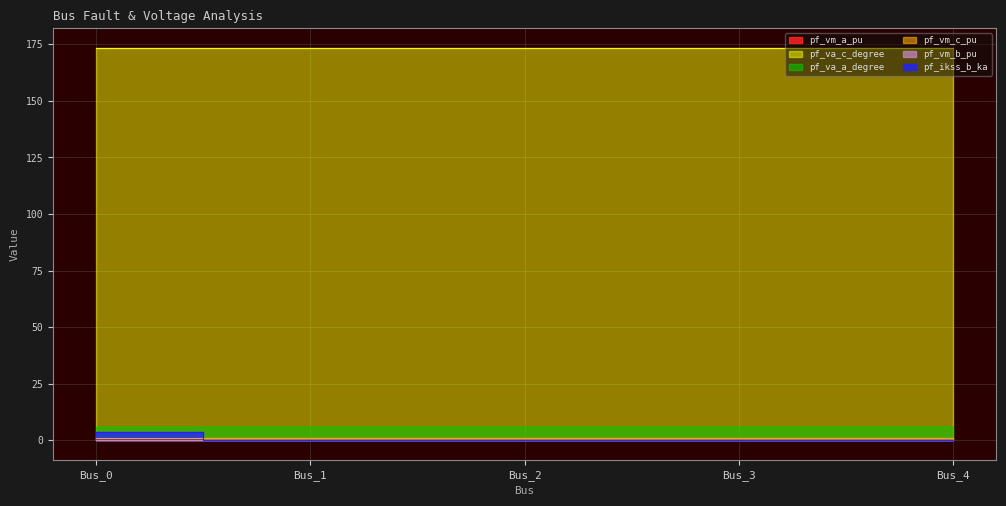

The value of pf_vm_a_pu at Bus_1 is 1.7. True or false?

False